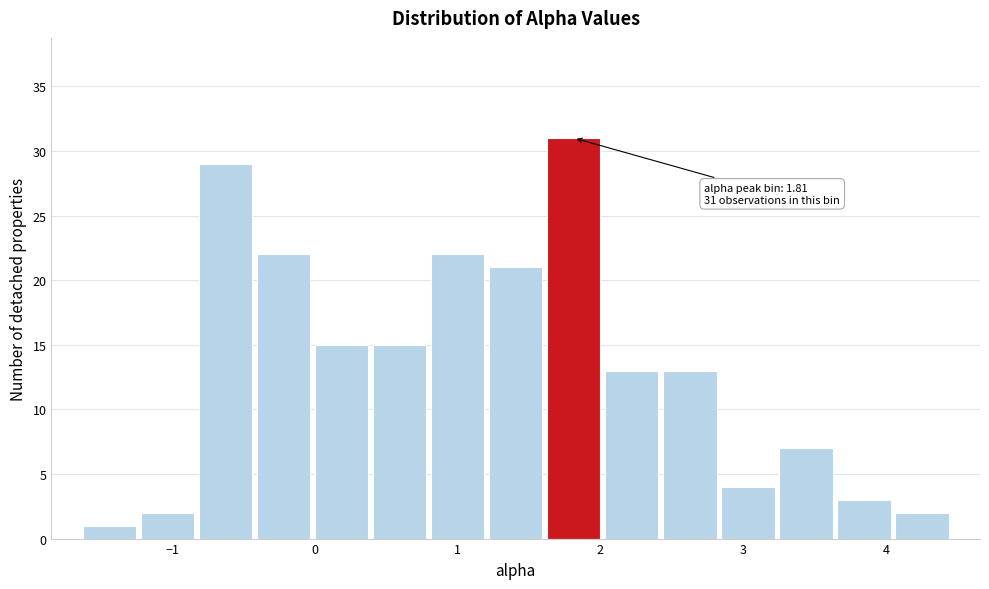

Over which range of the x-axis is the bar tallest?

1.6 to 2.0